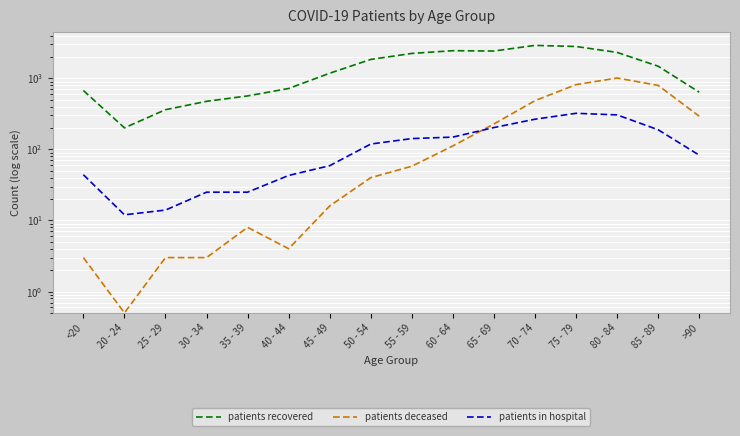

Which series has the largest range (max minus min)?

patients recovered